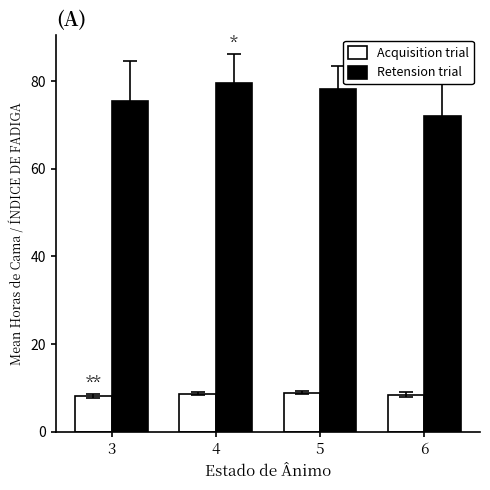

How many data points in Retension trial are above 78?

2